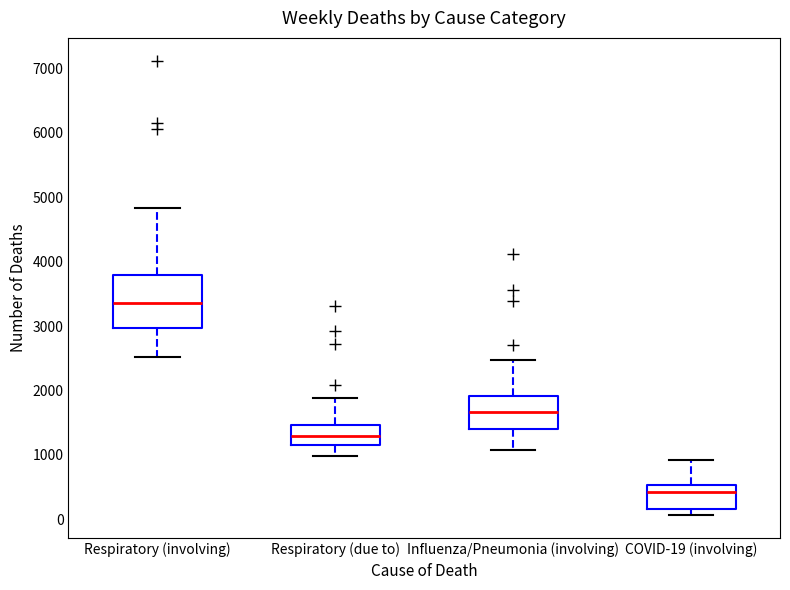

Reading left to right, read every box against the y-axis: the position of its median line, the range the box covers, and the ends of its whiskers. The values are not printed on the chart, so give them approximately, as read against the axis.

Respiratory (involving): median 3400, box 3000 to 3800, whiskers 2500 to 4800
Respiratory (due to): median 1300, box 1200 to 1500, whiskers 1000 to 1900
Influenza/Pneumonia (involving): median 1700, box 1400 to 1900, whiskers 1100 to 2500
COVID-19 (involving): median 400, box 200 to 500, whiskers 100 to 900